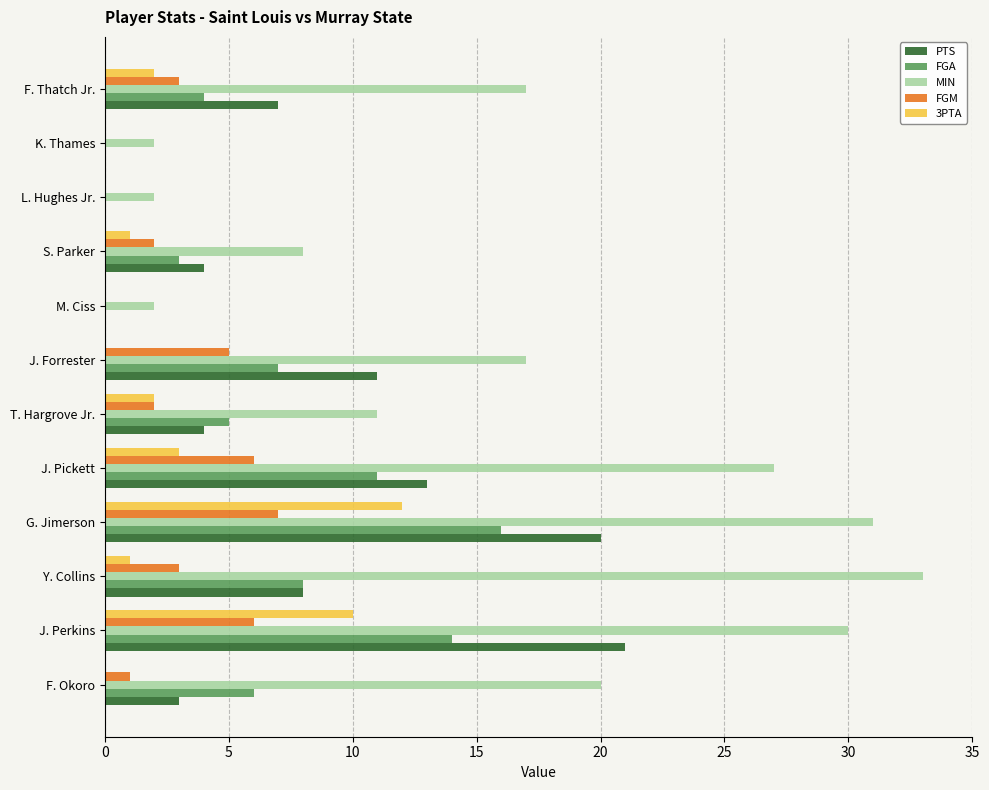

The MIN series shows 27 at J. Pickett. True or false?

True